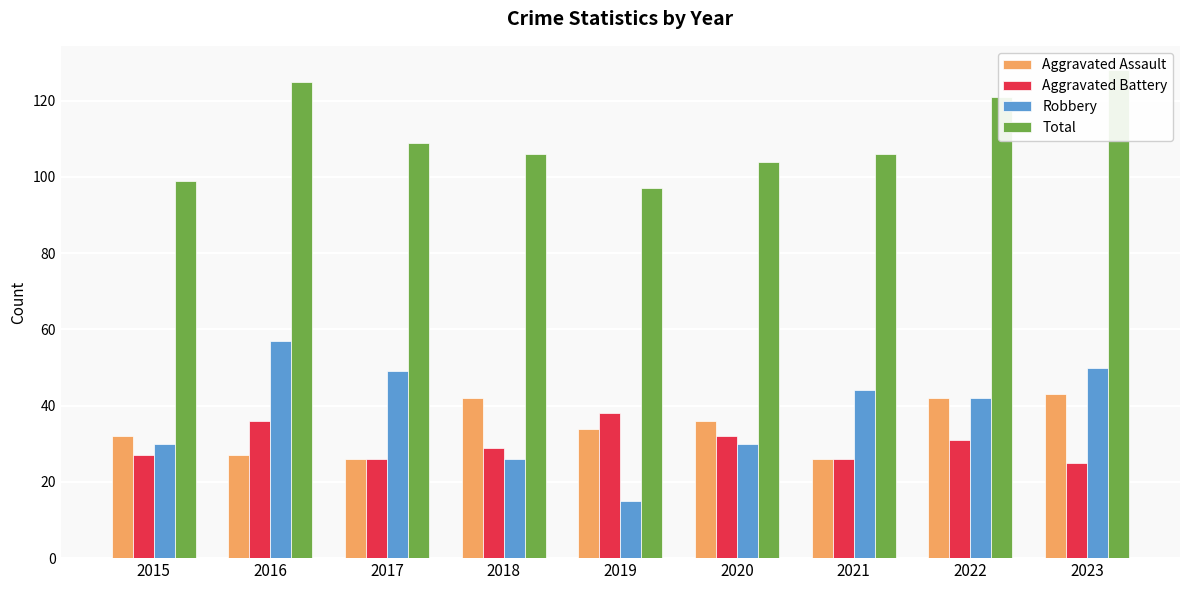

How many data points does each series have?

9